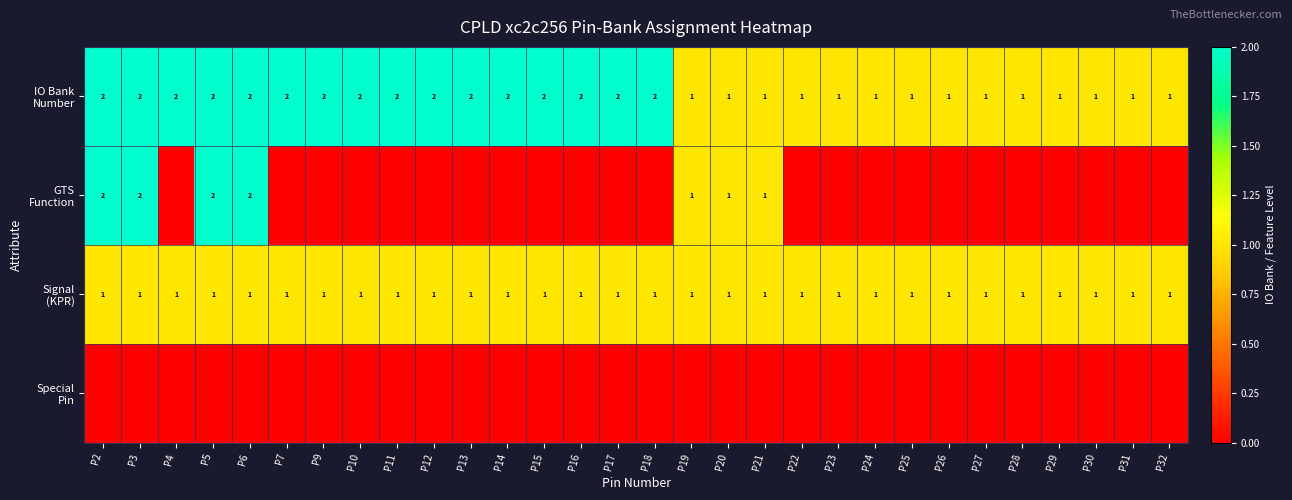

Which series changed the most between P21 and P24?

GTS Function